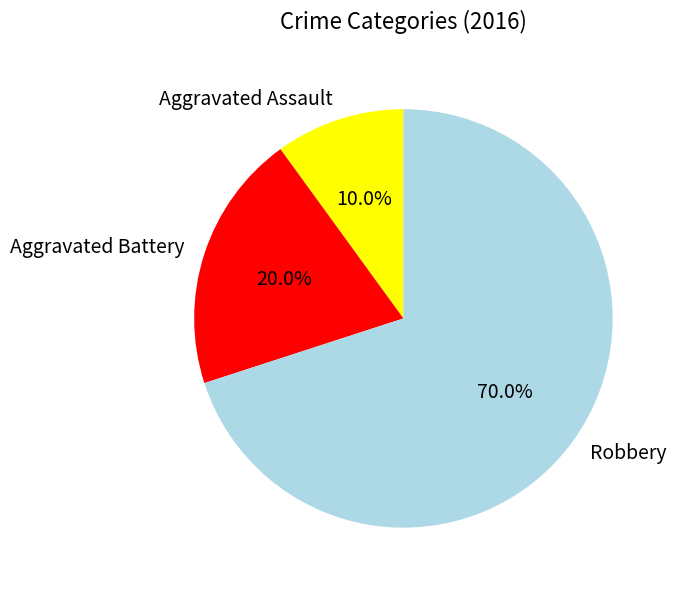

How many slices are in this pie chart?

3